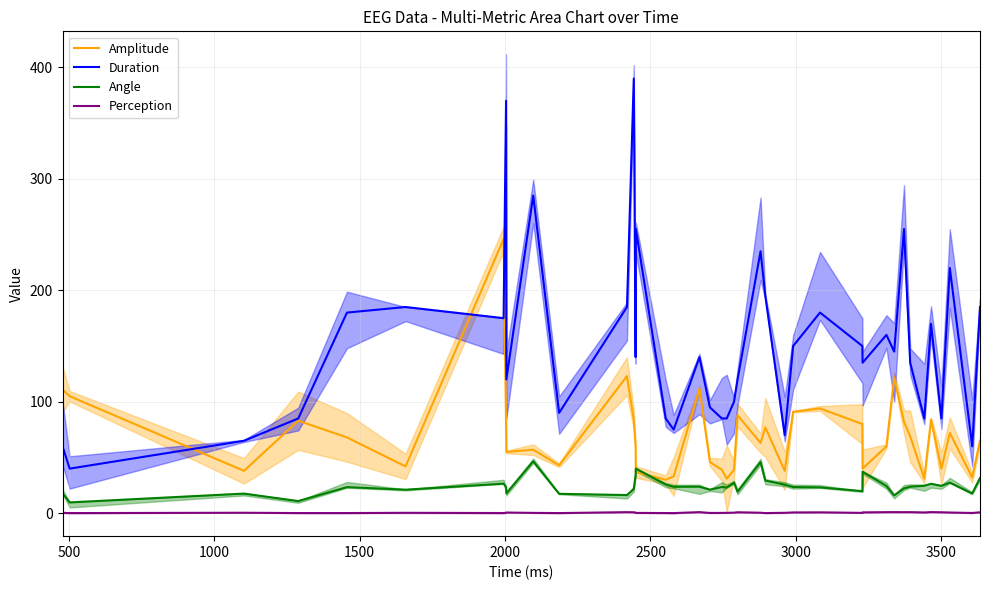

What is the label of the 22nd point from the left?

21